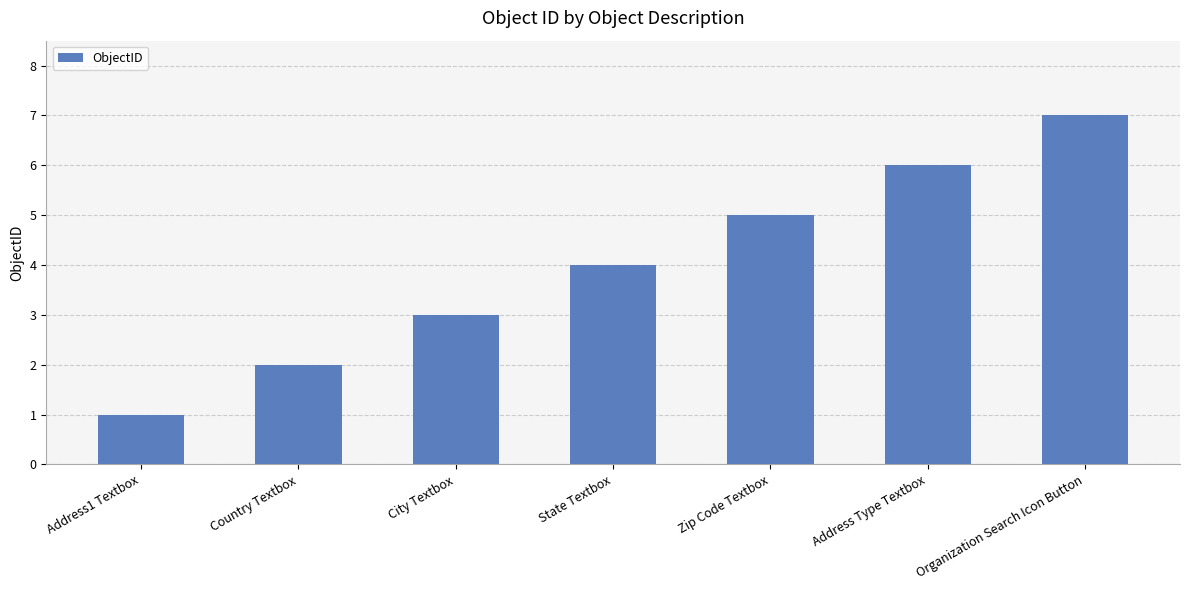

Rank the categories by value from lowest to highest.

Address1 Textbox, Country Textbox, City Textbox, State Textbox, Zip Code Textbox, Address Type Textbox, Organization Search Icon Button